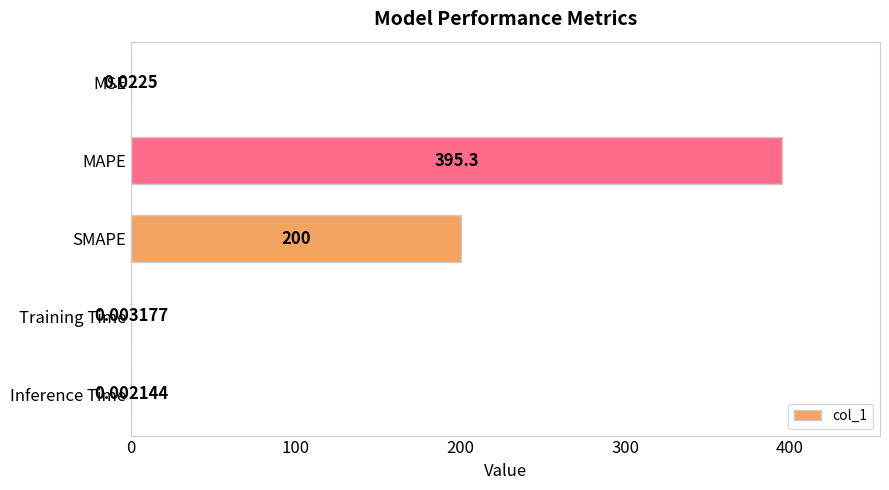

Are the bars grouped side by side (vs. stacked)?

No